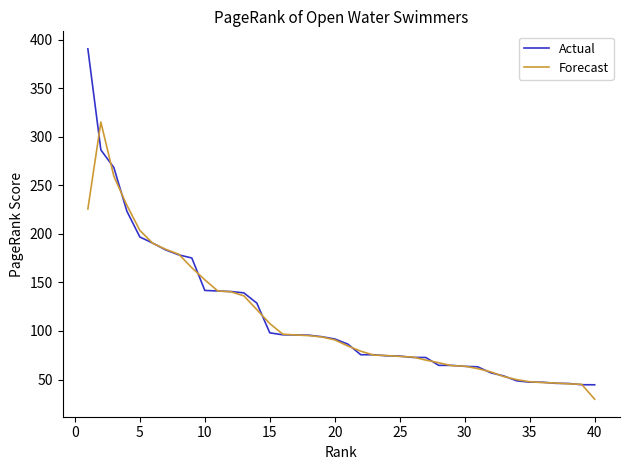

What is the smallest value displayed?

29.8